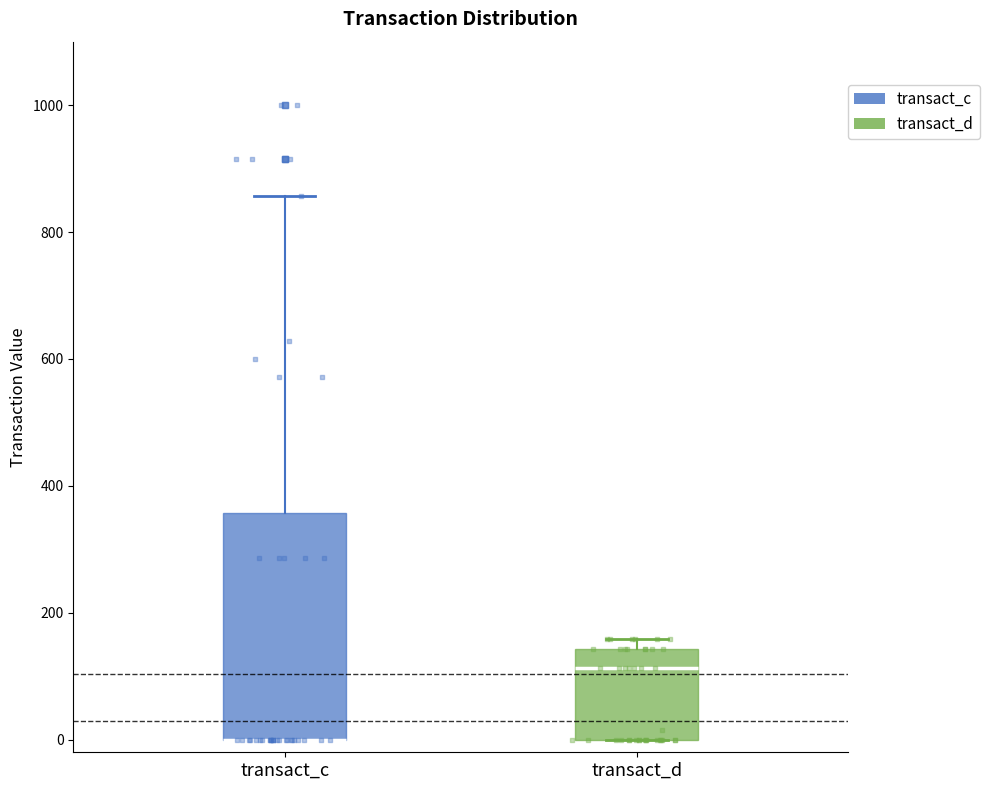

Where is the lower edge of the box for transact_c on the y-axis? The values are not printed on the chart, so give them approximately, as read against the axis.

0